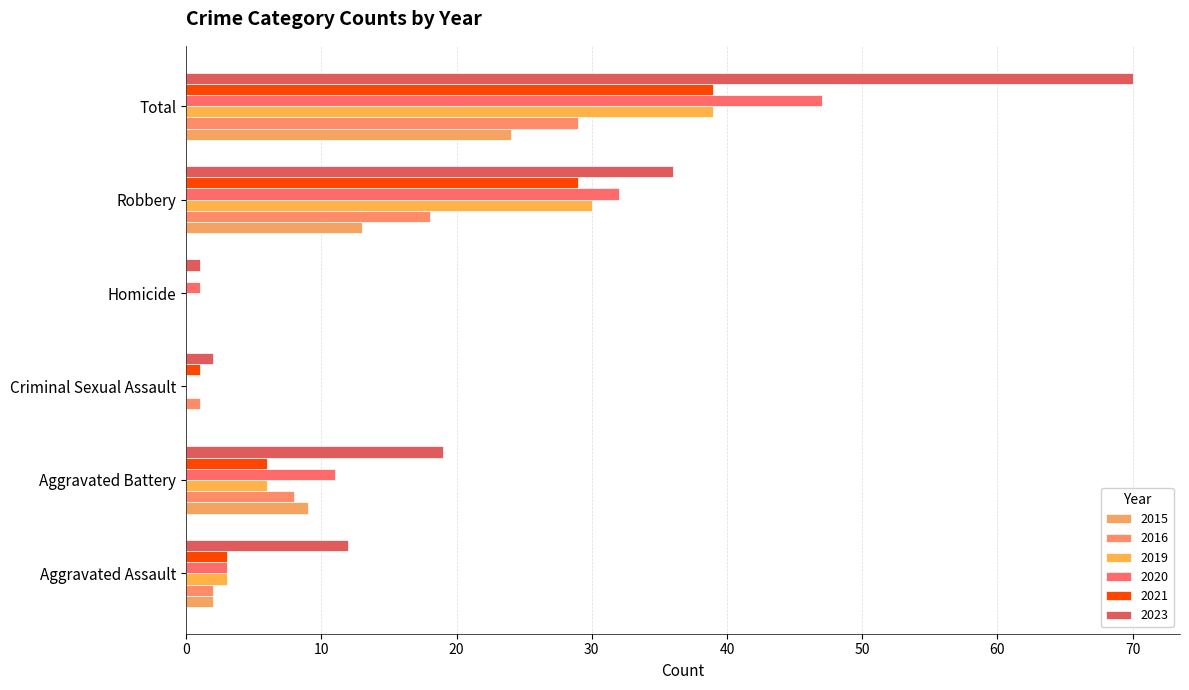

Reading right to left, list all the values displayed in this chart.

2015: Total=24	Robbery=13	Homicide=0	Criminal Sexual Assault=0	Aggravated Battery=9	Aggravated Assault=2
2016: Total=29	Robbery=18	Homicide=0	Criminal Sexual Assault=1	Aggravated Battery=8	Aggravated Assault=2
2019: Total=39	Robbery=30	Homicide=0	Criminal Sexual Assault=0	Aggravated Battery=6	Aggravated Assault=3
2020: Total=47	Robbery=32	Homicide=1	Criminal Sexual Assault=0	Aggravated Battery=11	Aggravated Assault=3
2021: Total=39	Robbery=29	Homicide=0	Criminal Sexual Assault=1	Aggravated Battery=6	Aggravated Assault=3
2023: Total=70	Robbery=36	Homicide=1	Criminal Sexual Assault=2	Aggravated Battery=19	Aggravated Assault=12